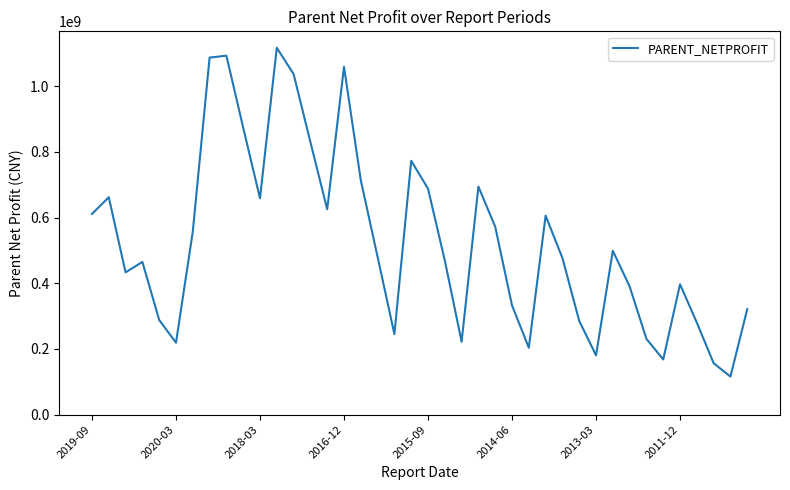

How many interior local peaks (higher than both neighbors) does the data have?

10